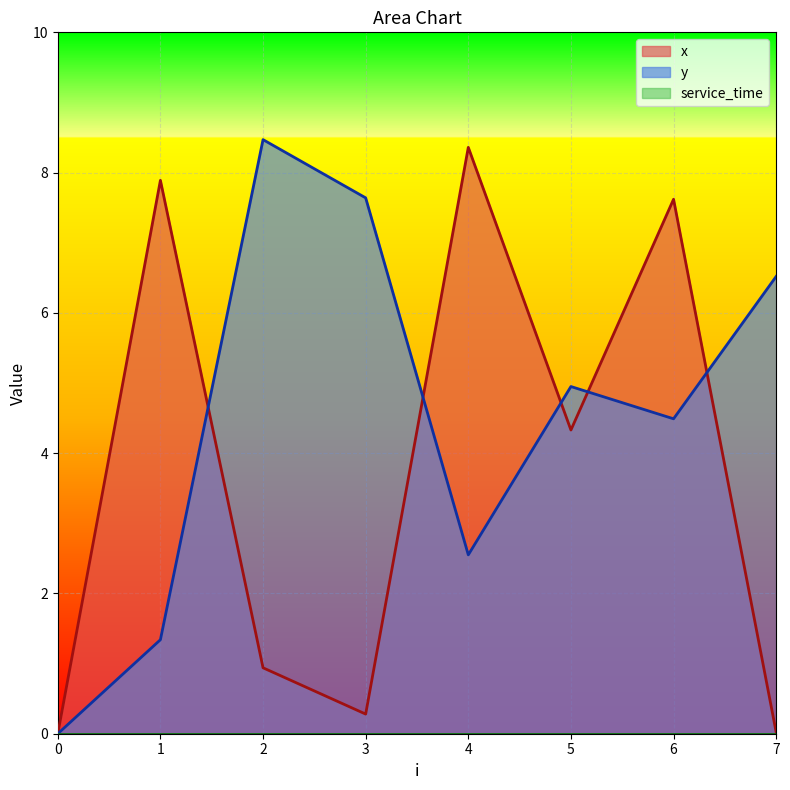

How many categories are shown in the chart?

8